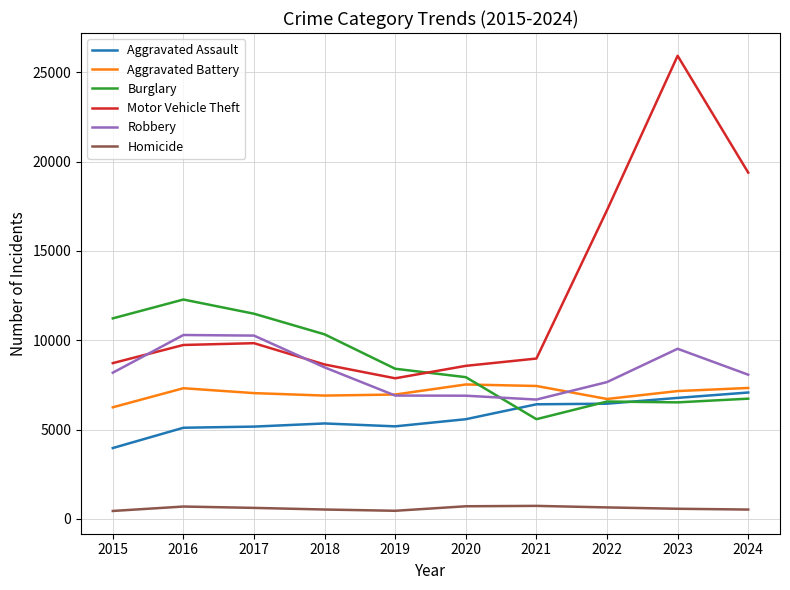

What is the total value across all series at 2024?

49115